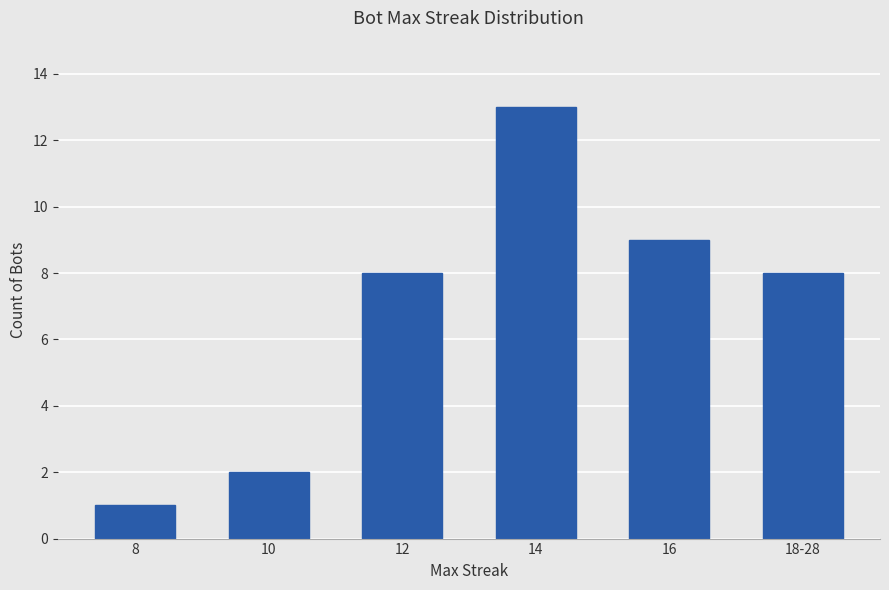

What is the maximum value shown in the chart?

13